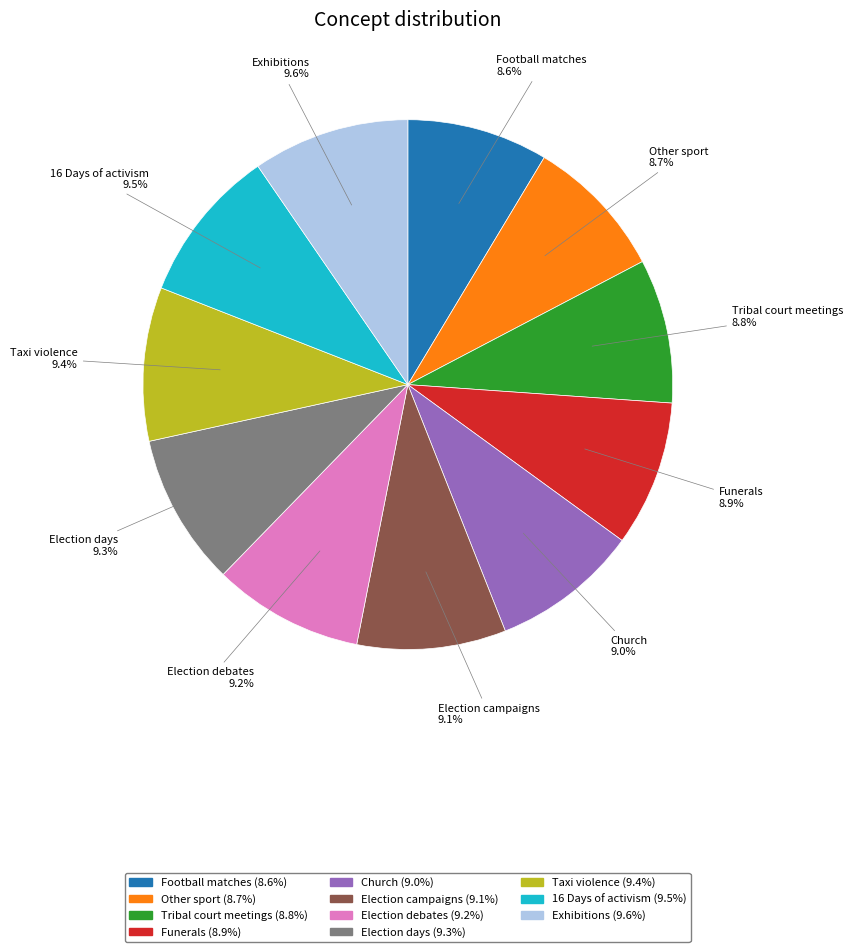

What percentage is the Election campaigns slice, to the nearest percent?

9%